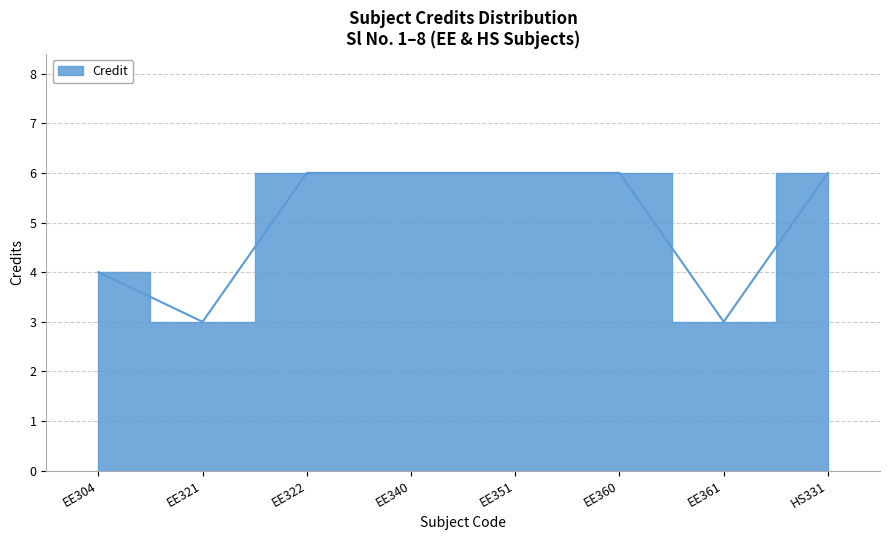

What is the sum of the values at EE360 and HS331?

12